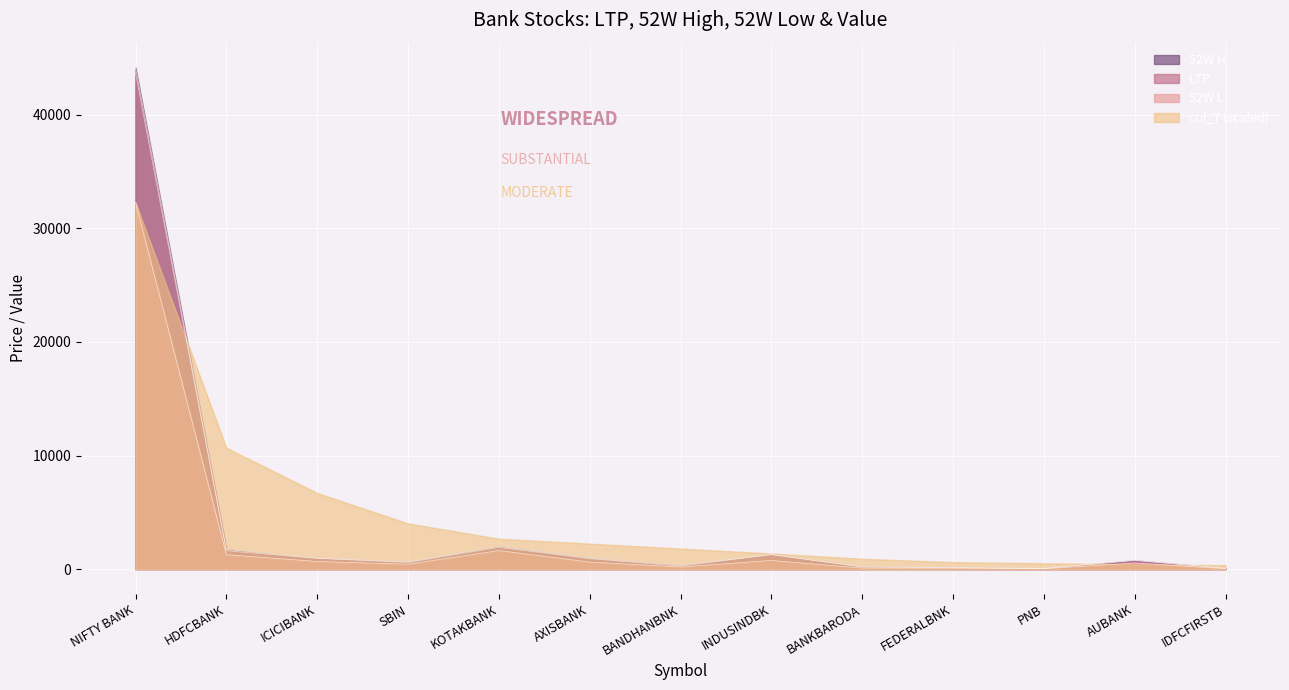

Which series has the largest total across all categories?

col_7 (scaled)